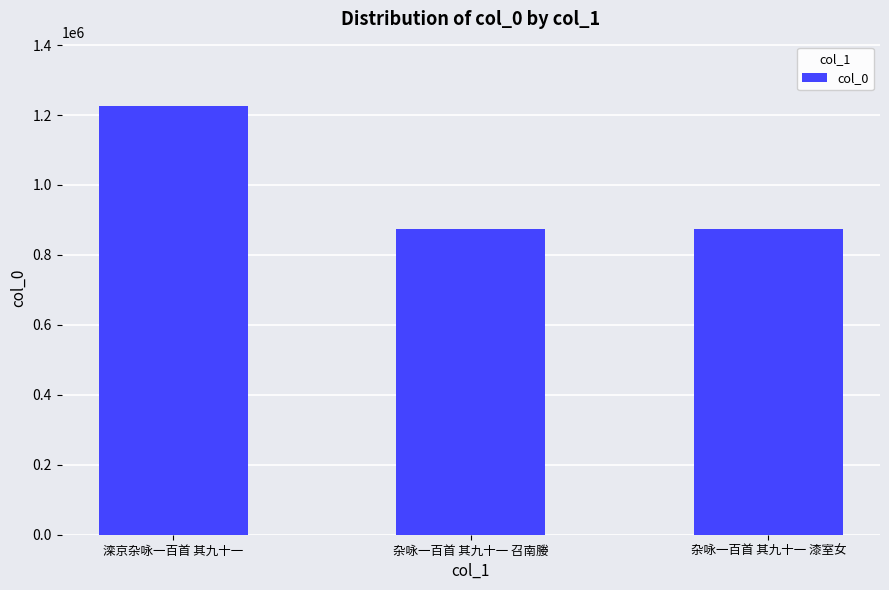

Does the chart contain stacked bars?

No